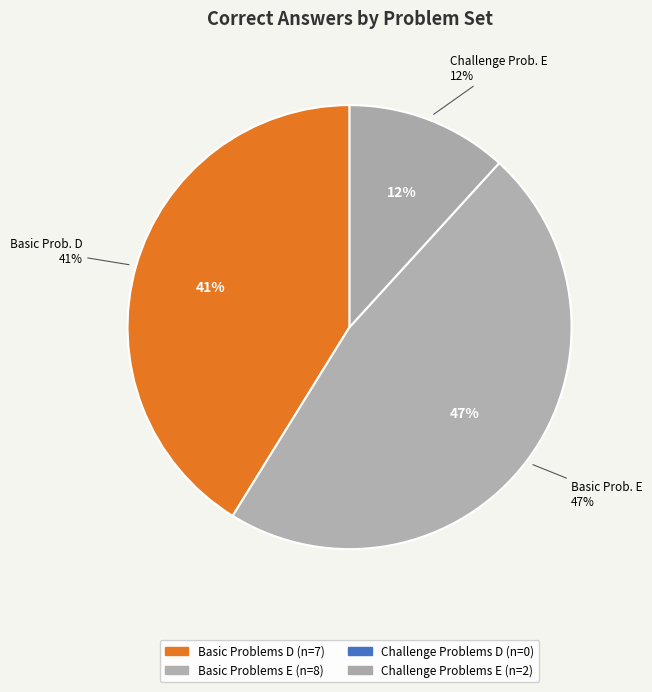

Between Challenge Problems E and Challenge Problems D, which is larger?

Challenge Problems E